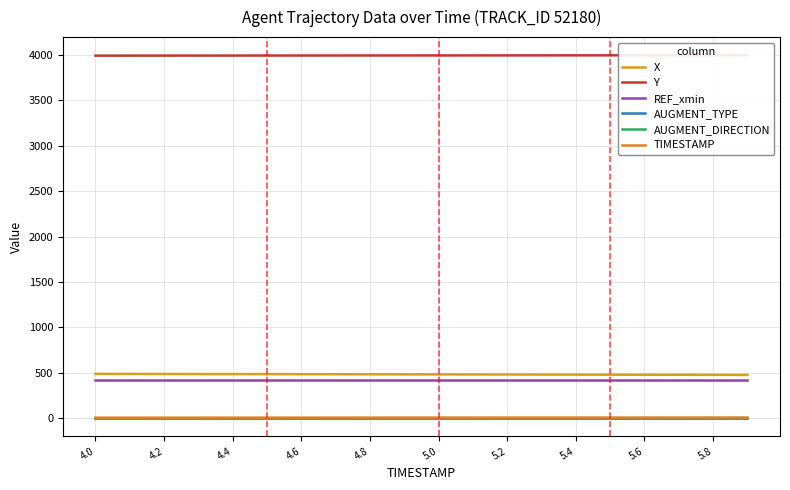

What is the lowest value of the REF_xmin series?

416.9